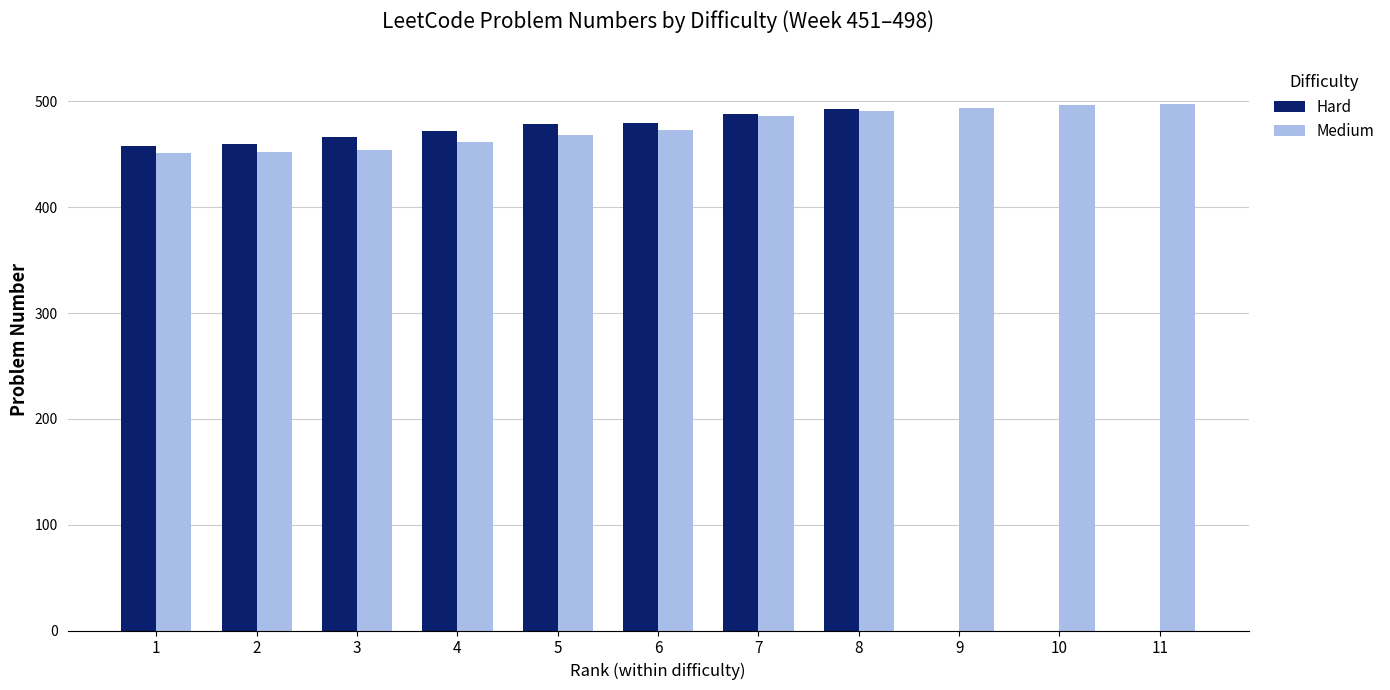

What is the difference between the Medium values at 5 and 9?

26